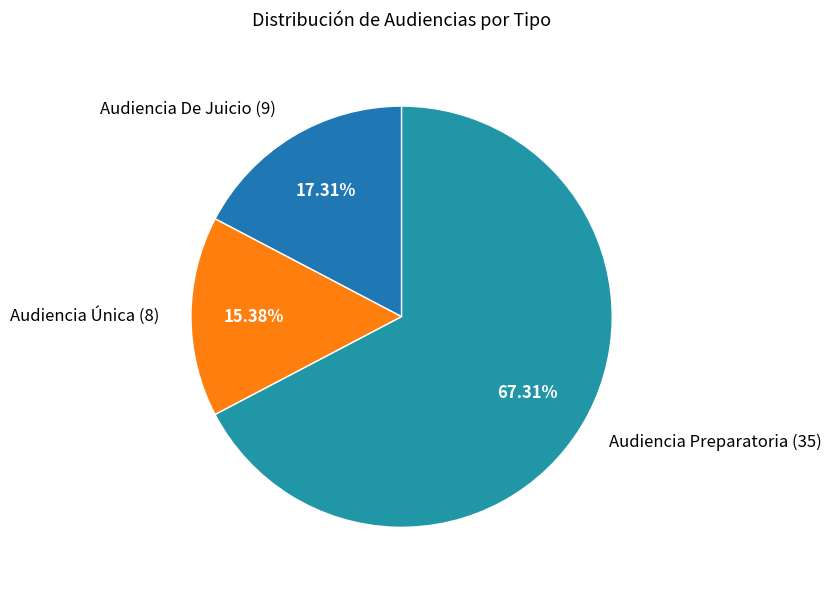

Which slice is the smallest?

Audiencia Única